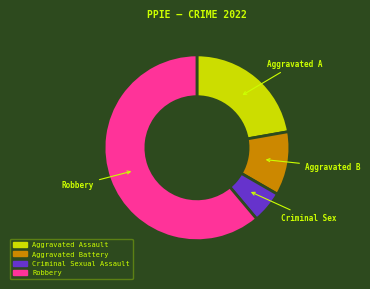

Does any single category account for the majority?

Yes